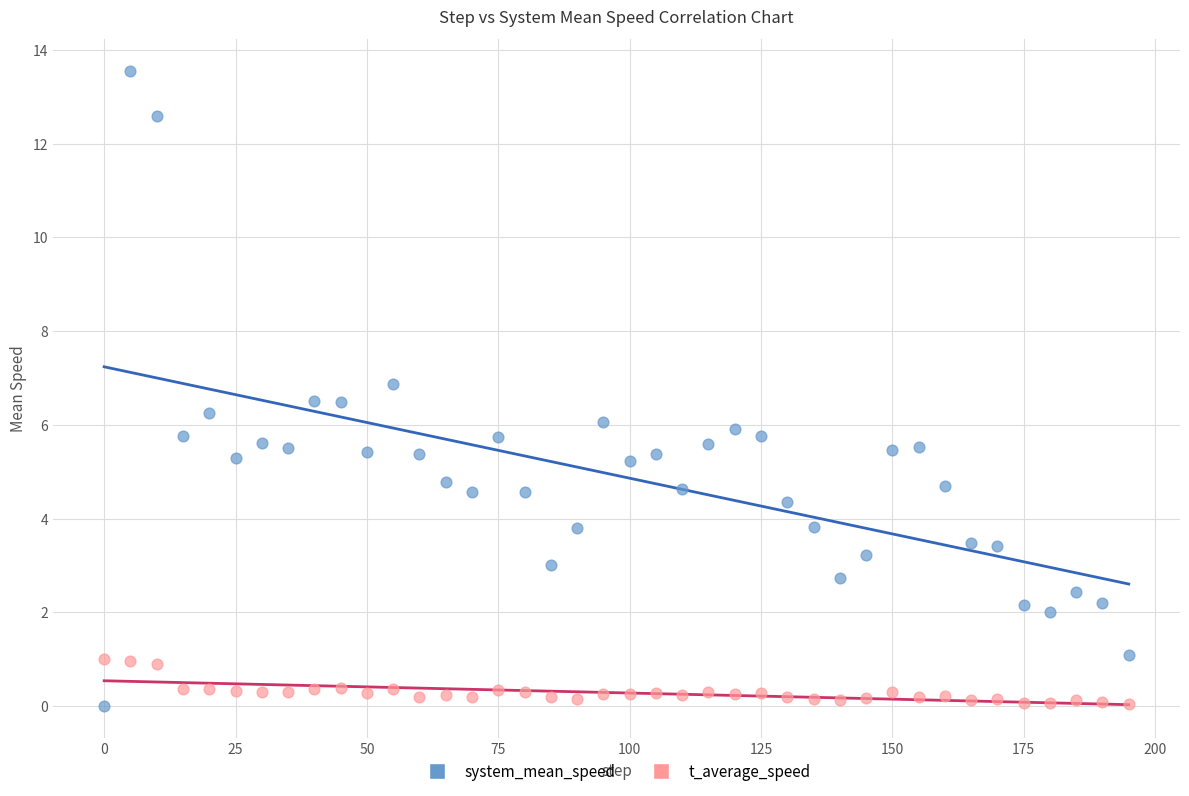

What are all the series names shown in the legend?

system_mean_speed, t_average_speed